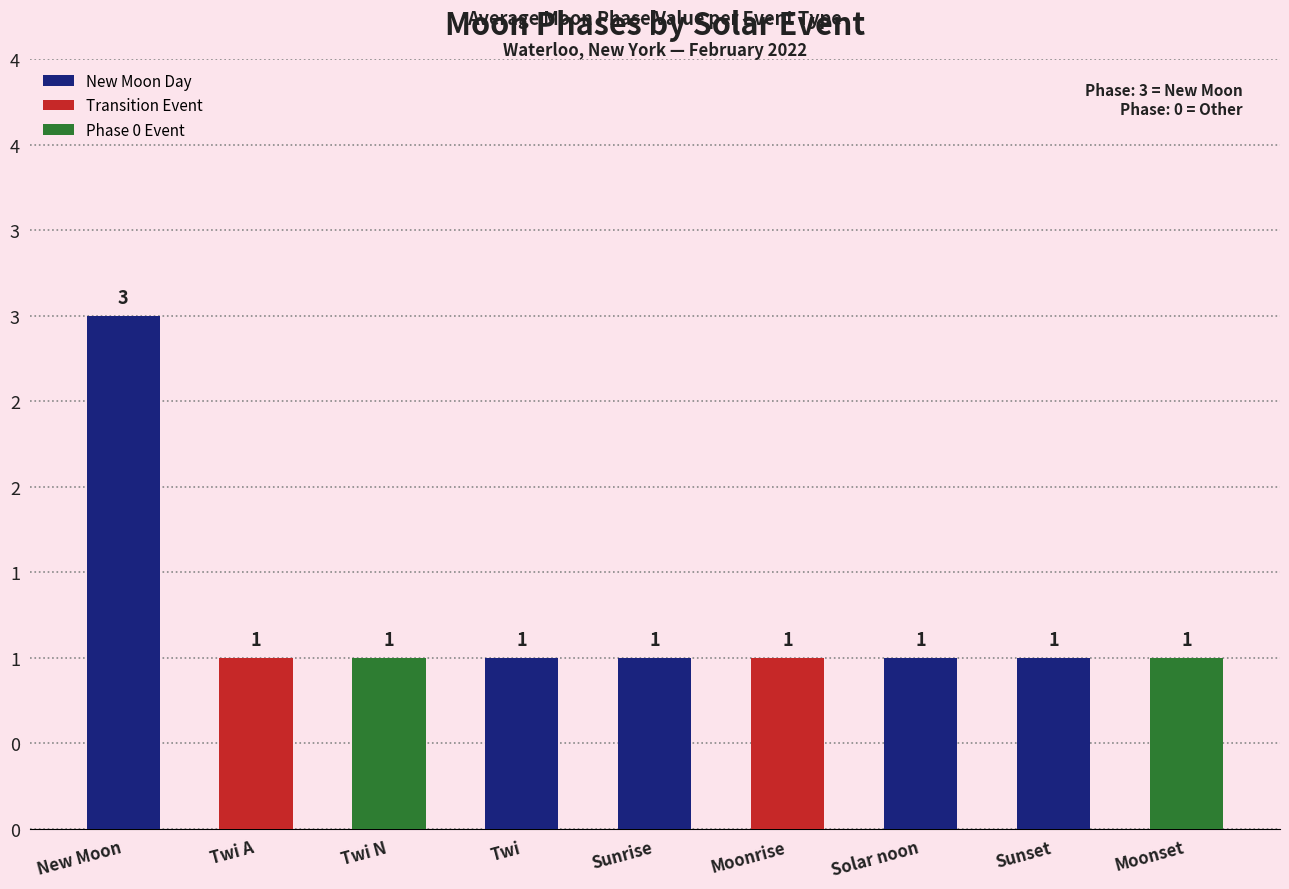

Does the chart contain any negative values?

No